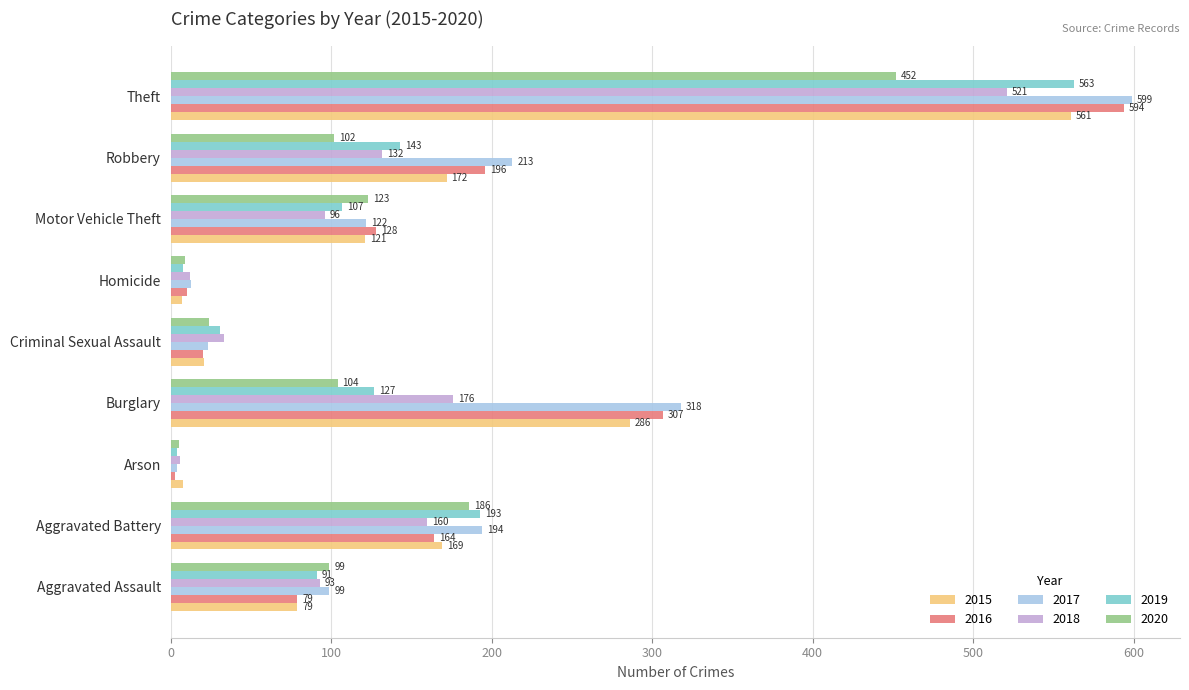

What is the greatest value displayed?

599